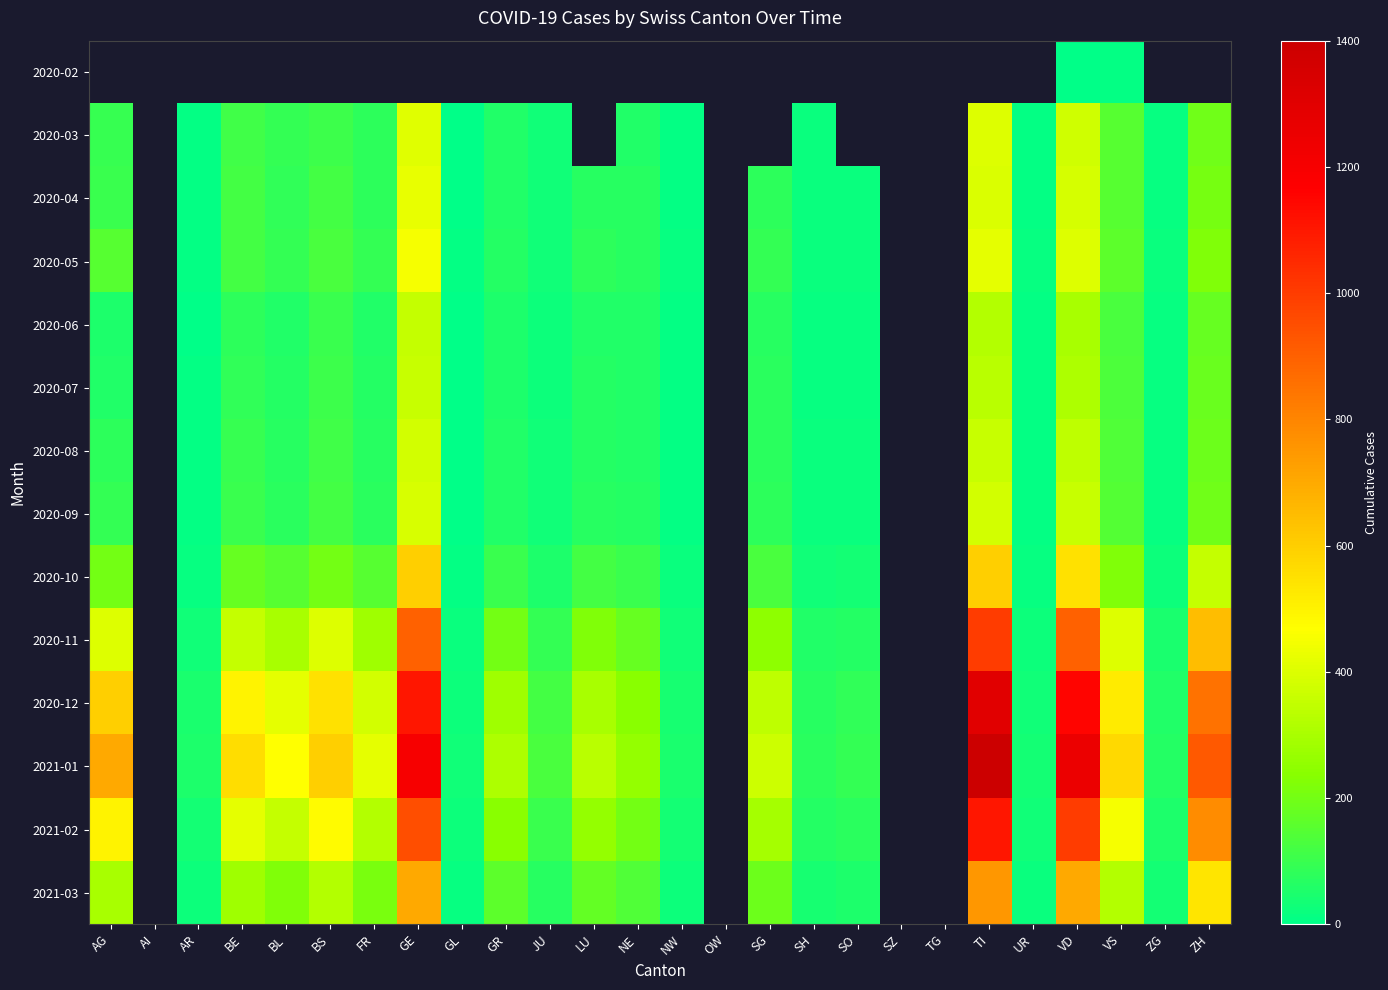

At which category does the chart reach its peak across all series?

TI